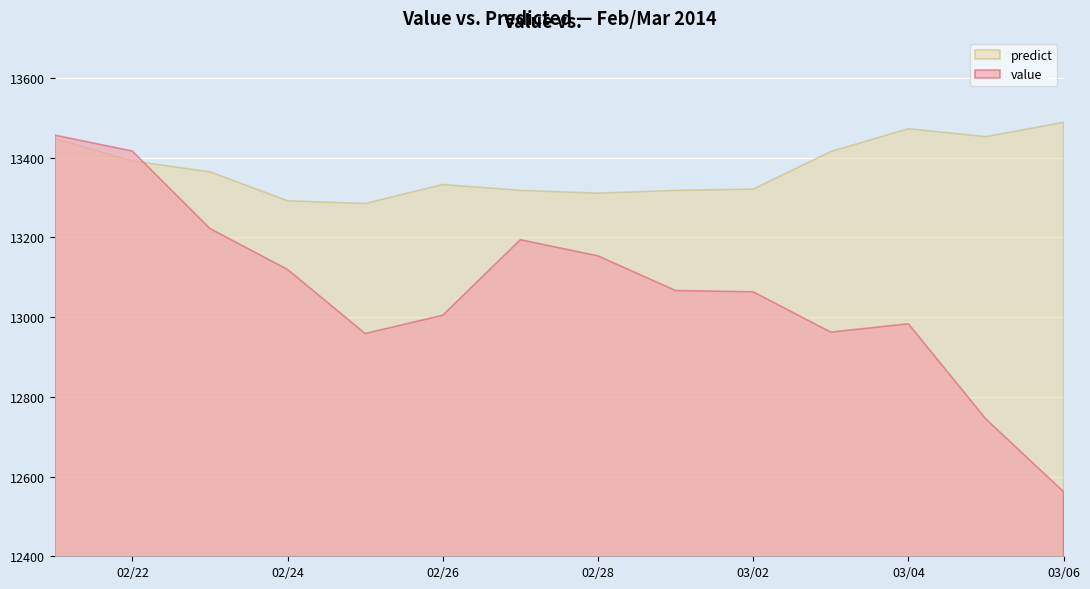

What is the spread (max minus min) of values at 2014-03-05?

708.2